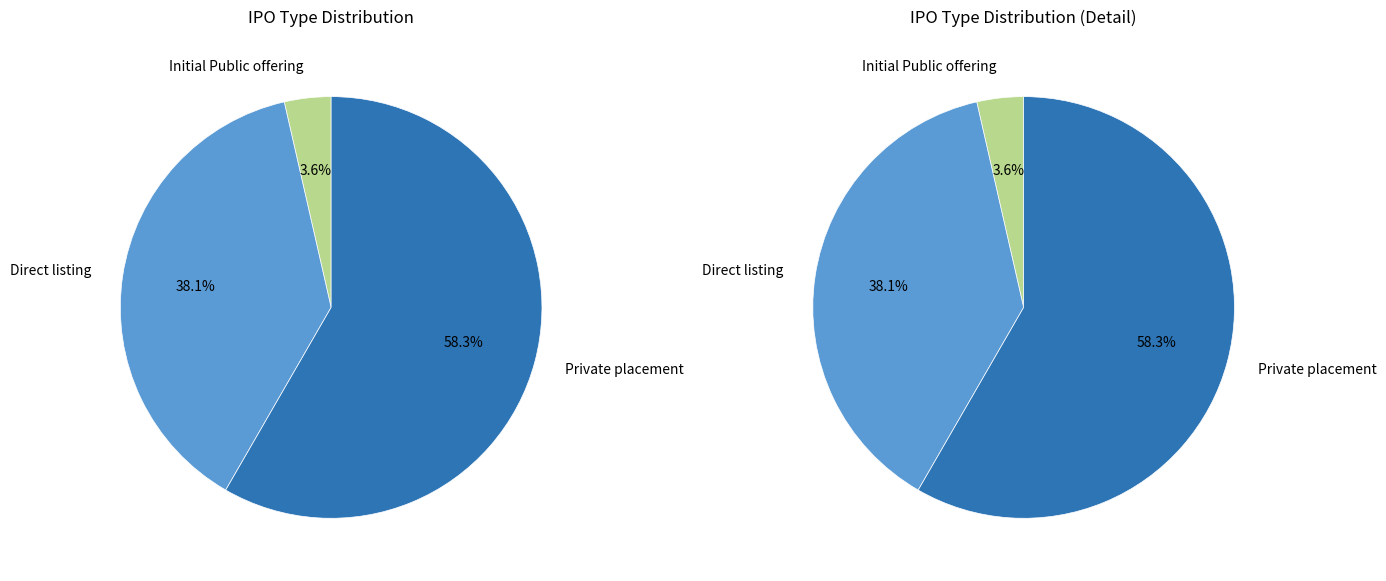

To the nearest percent, what is the difference between the Direct listing and Private placement slice percentages?

20%